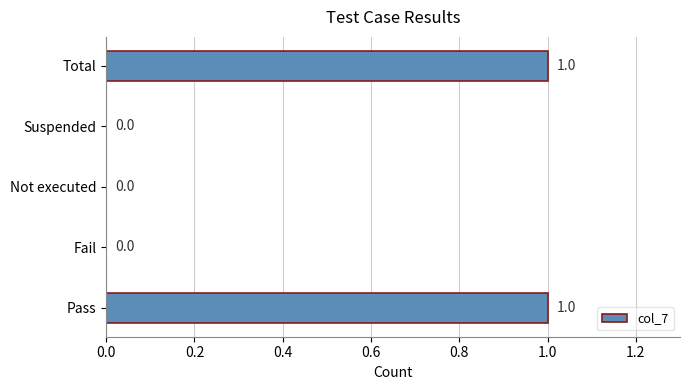

What is the change in value from Fail to Total?

+1